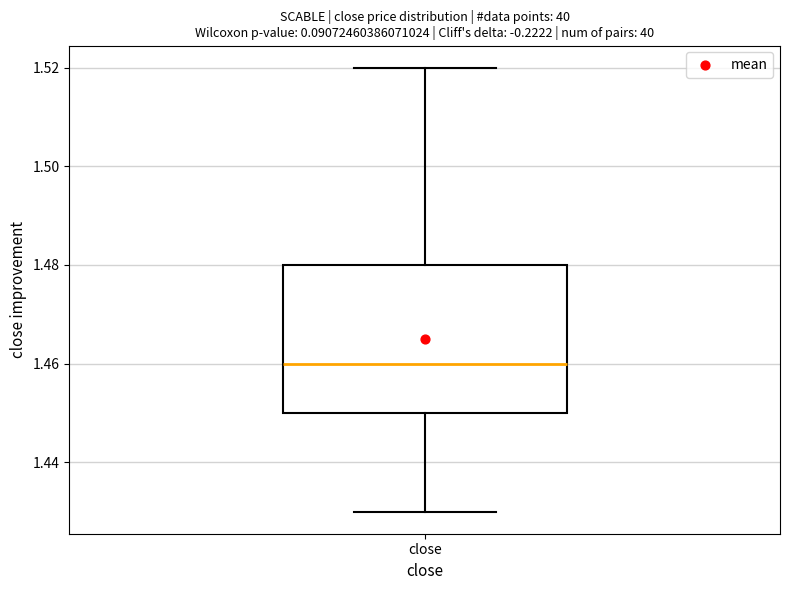

Read this box plot against the y-axis: the position of the median line, the range covered by the box, and the ends of both whiskers. The values are not printed on the chart, so give them approximately, as read against the axis.

median 1.46, box 1.45 to 1.48, whiskers 1.43 to 1.52